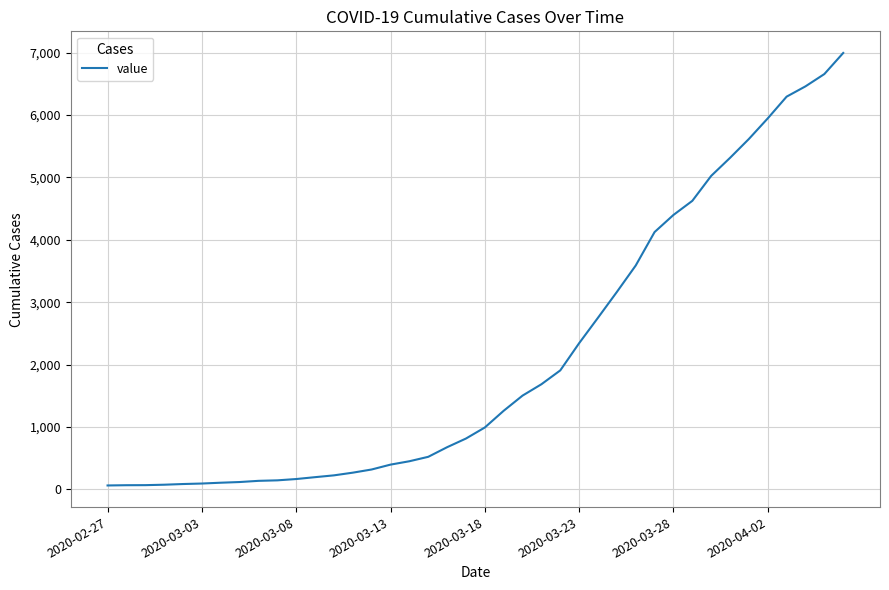

What is the difference between the maximum and minimum values?

6931